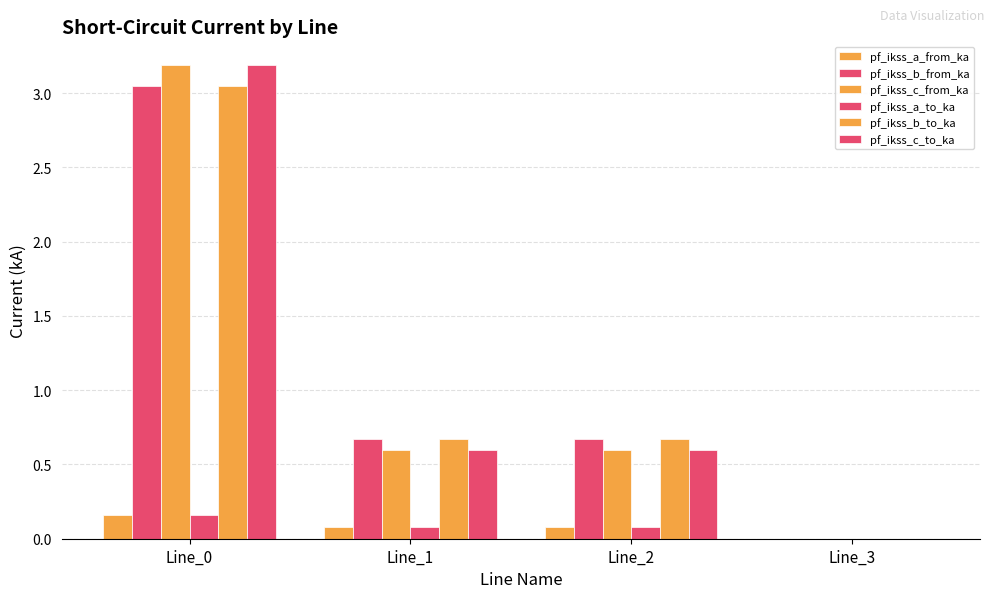

How many values in pf_ikss_a_to_ka are above zero?

3